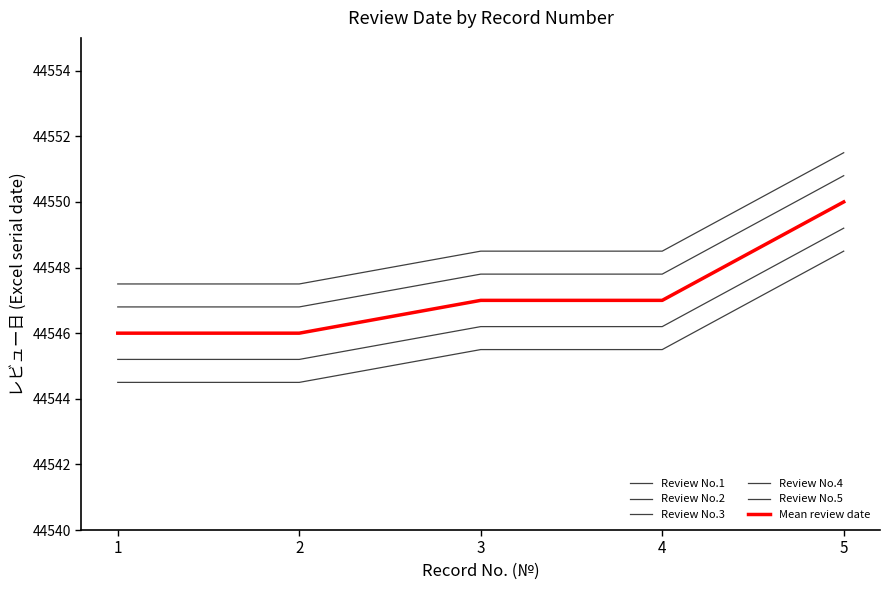

Does the chart have visible grid lines?

No